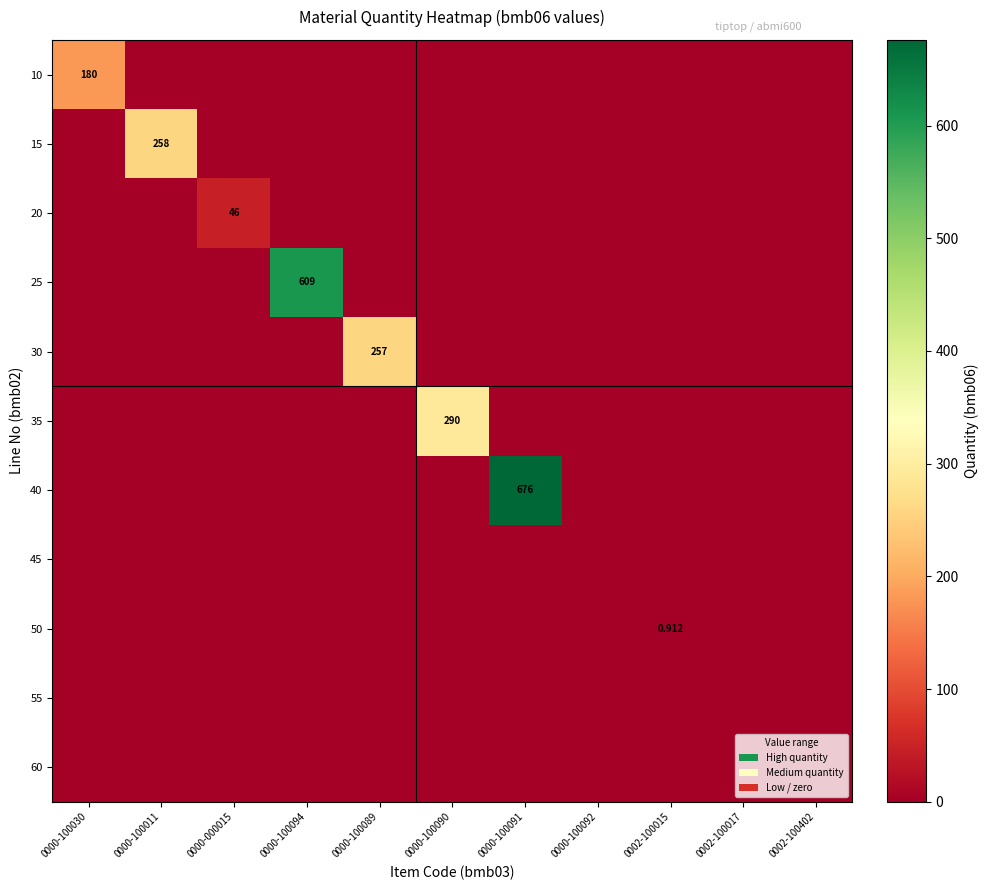

Which has a higher value, 0000-000015 or 0002-100017?

0000-000015